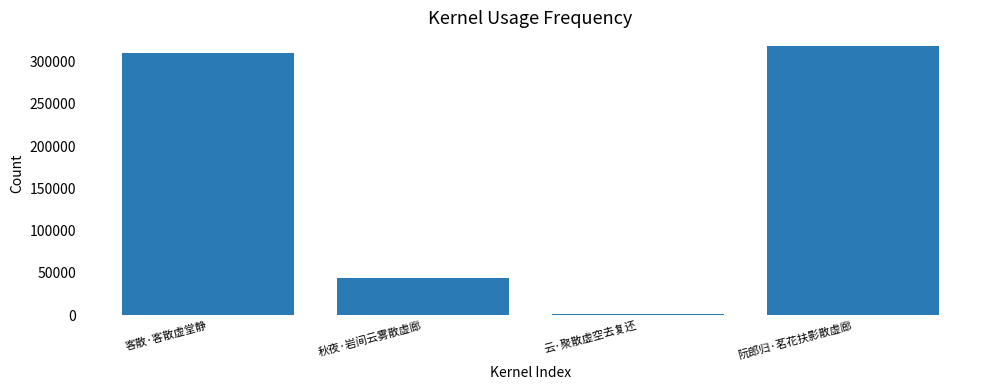

The chart shows a value of 310465 at 客散·客散虚堂静. True or false?

True